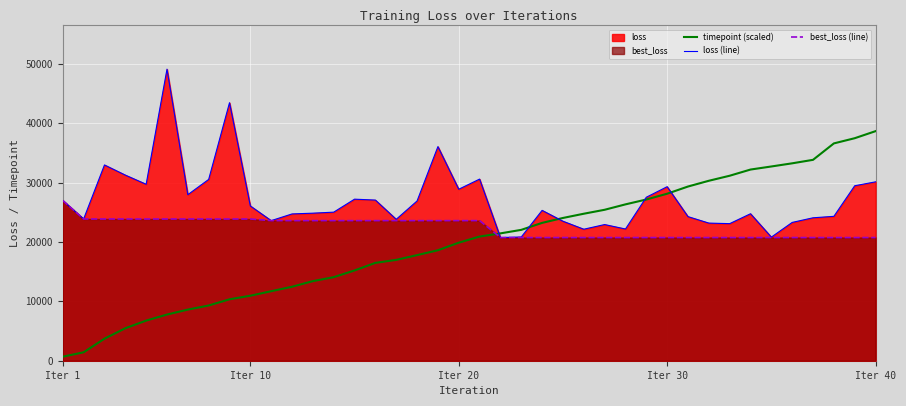

True or false: timepoint (scaled) and loss (line) cross at least once.

True